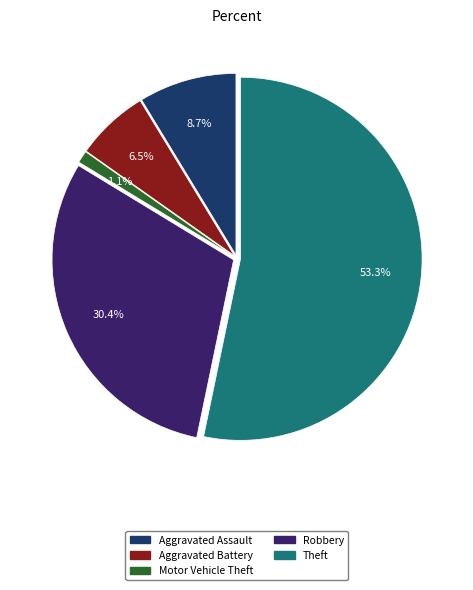

What percentage do Robbery and Theft together represent?

83.7%